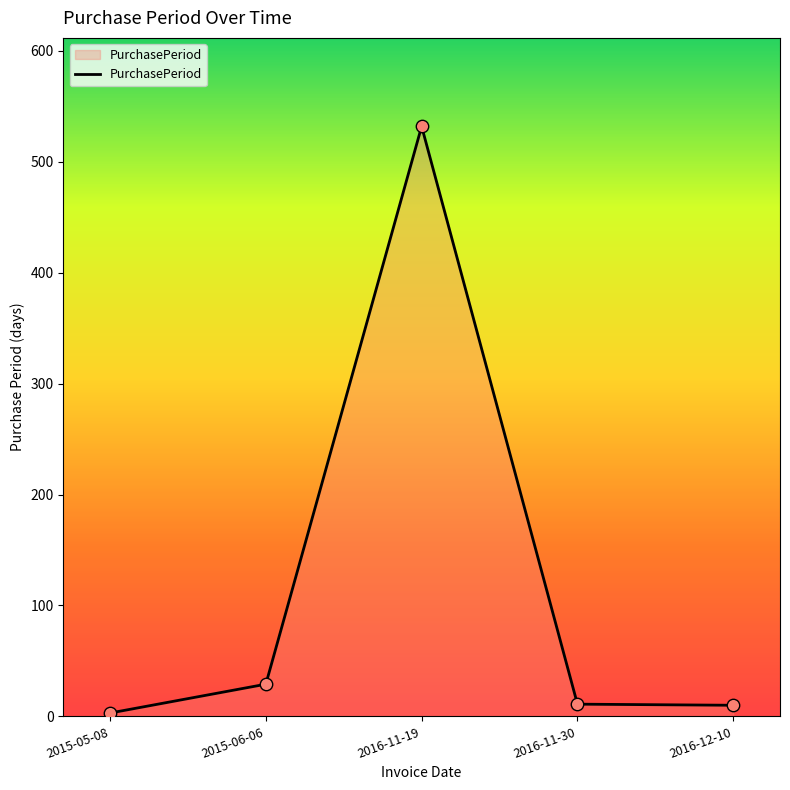

Approximately how many times larger is the value at 2015-05-08 compared to 2016-11-30?

0.3